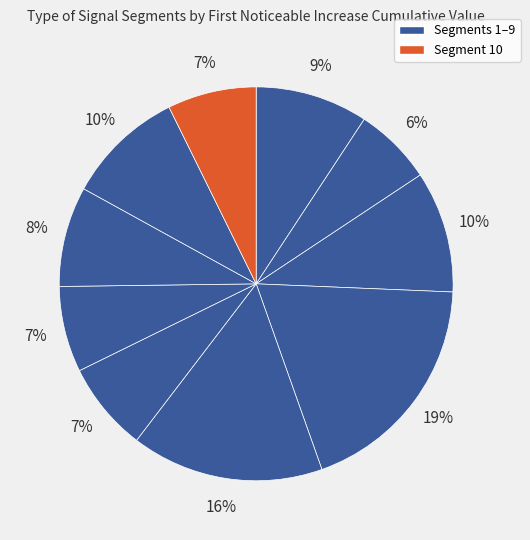

How many segments does this pie chart have?

10